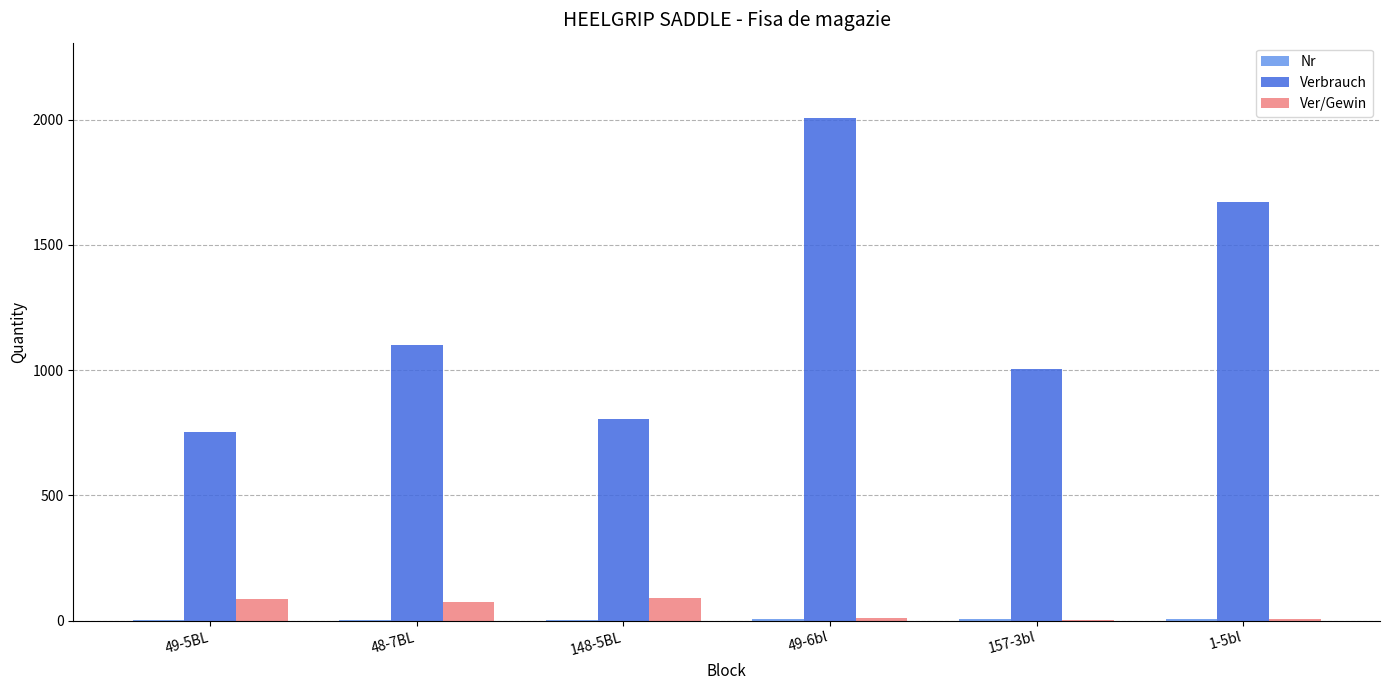

The value of Verbrauch at 48-7BL is 242. True or false?

False